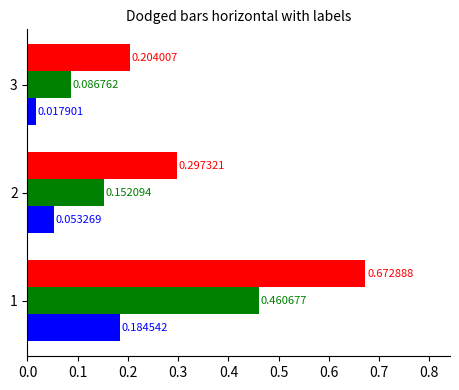

What is the total value across all series at 1?

1.3